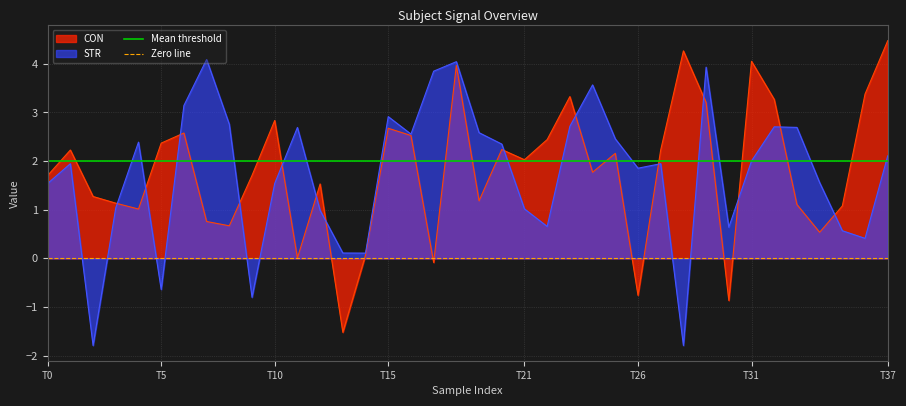

What is the value of the Mean threshold point at the 2nd from the left?

2